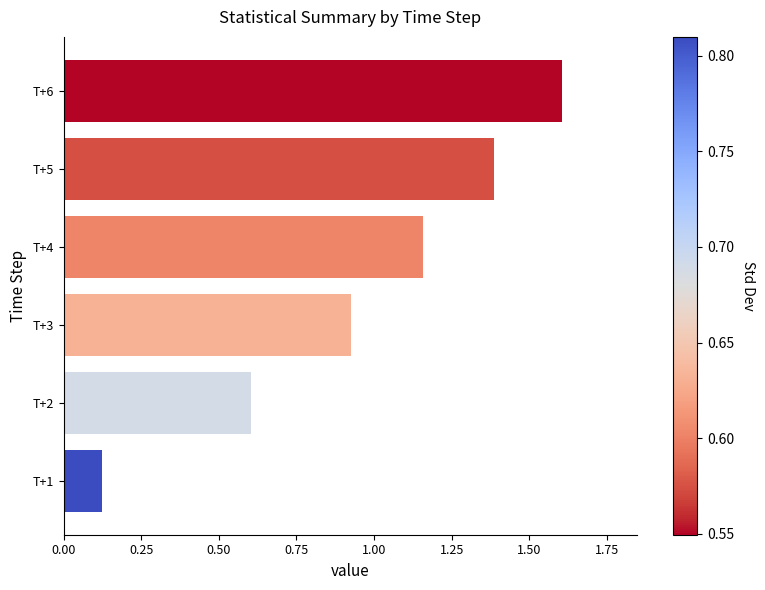

How many distinct data groups are displayed?

1